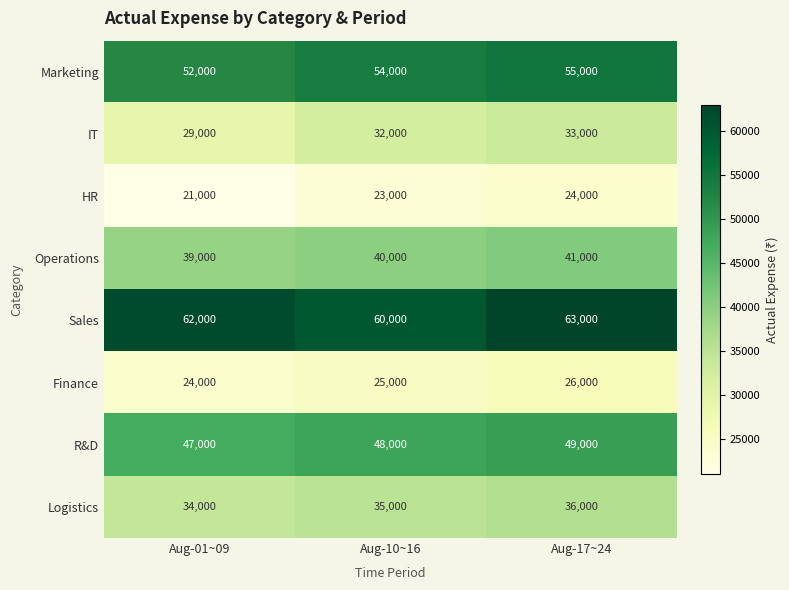

Between Aug-01~09 and Aug-10~16, which series saw the biggest shift?

IT